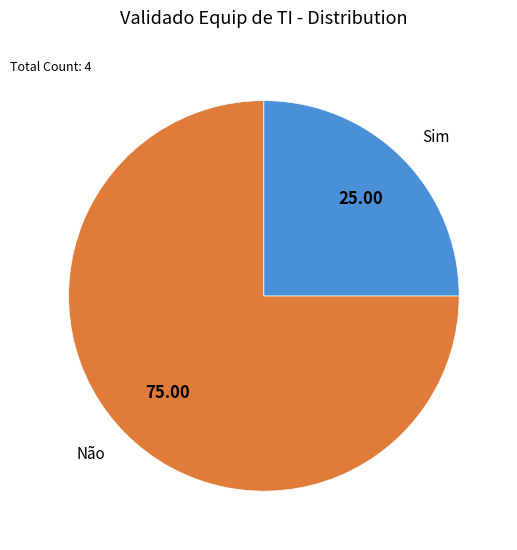

Is it true that Não is 85% of the pie?

False